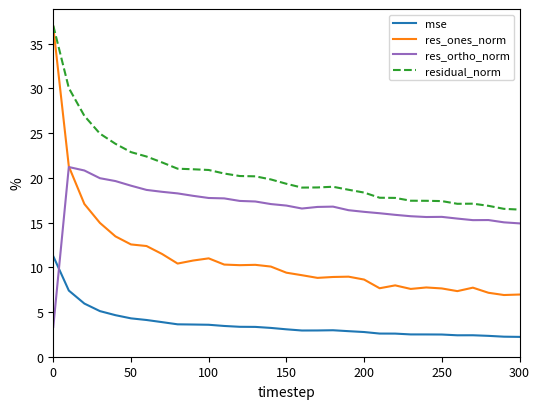

After their last crossing, which series has the higher values: mse or res_ortho_norm?

res_ortho_norm